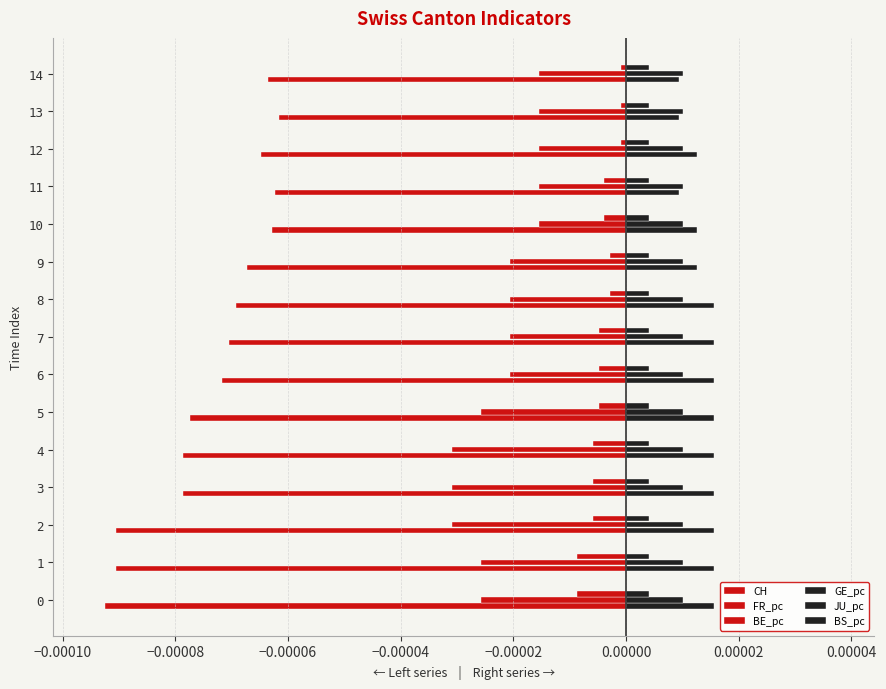

At which label does CH reach its peak?

13